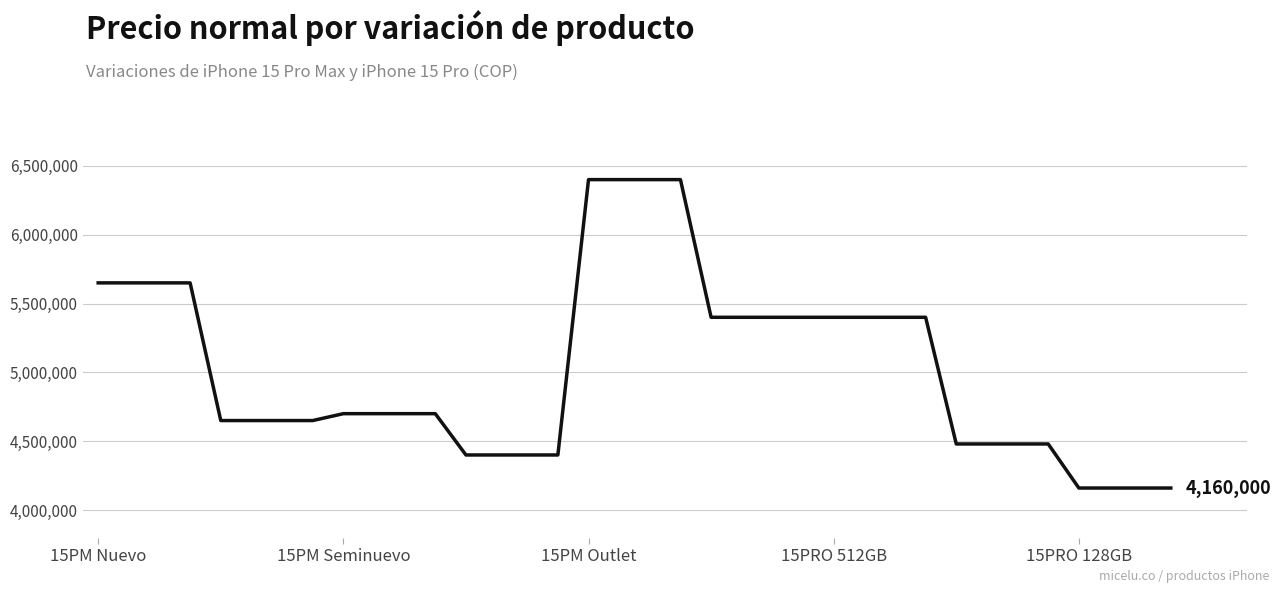

What is the maximum value shown in the chart?

6400000